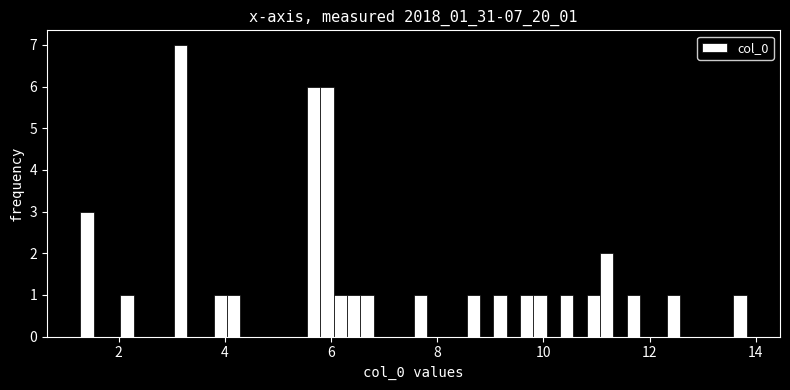

Around what value on the x-axis is the tallest bar? Give the approximate position of its centre, as read against the axis.

3.2